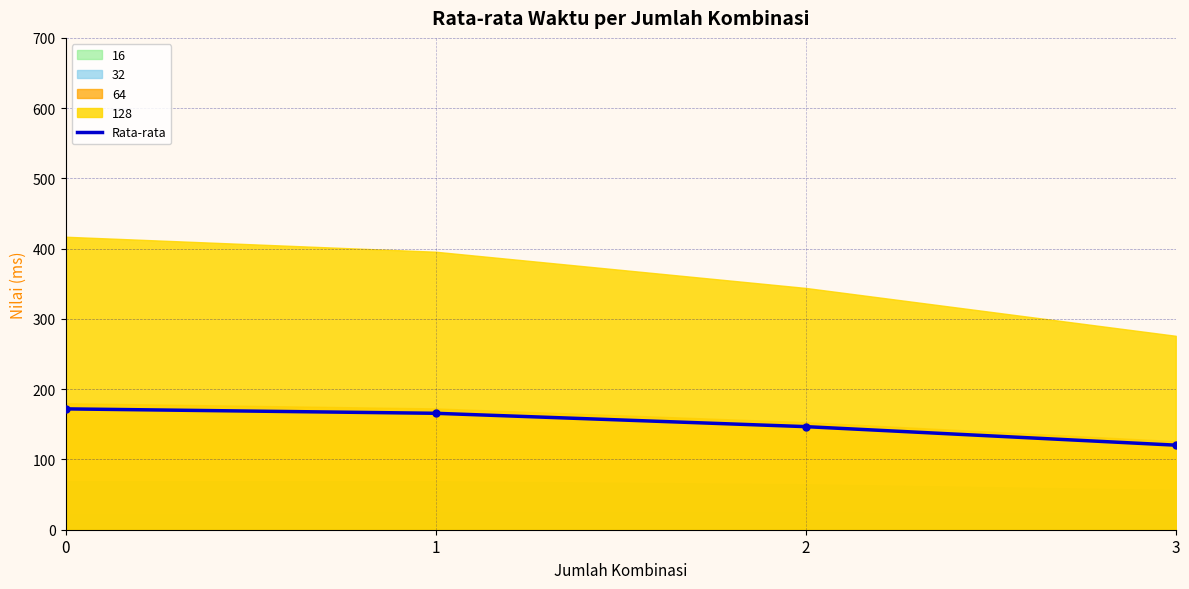

What is the sum of all values?

604.8